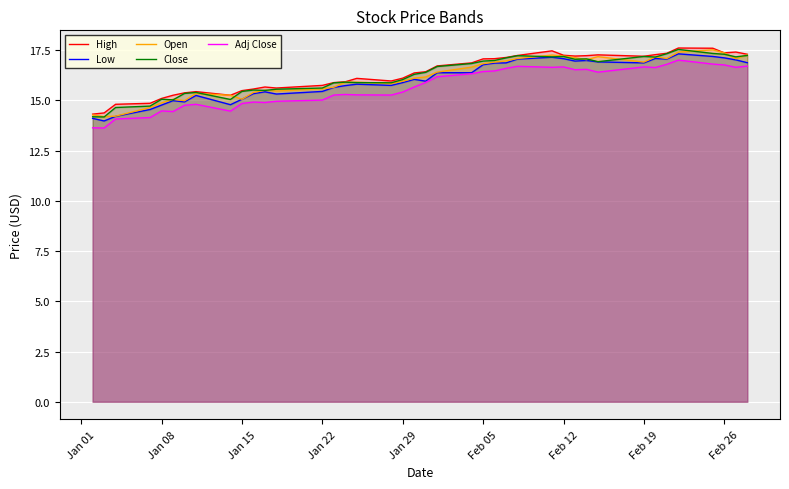

True or false: High and Low cross at least once.

False